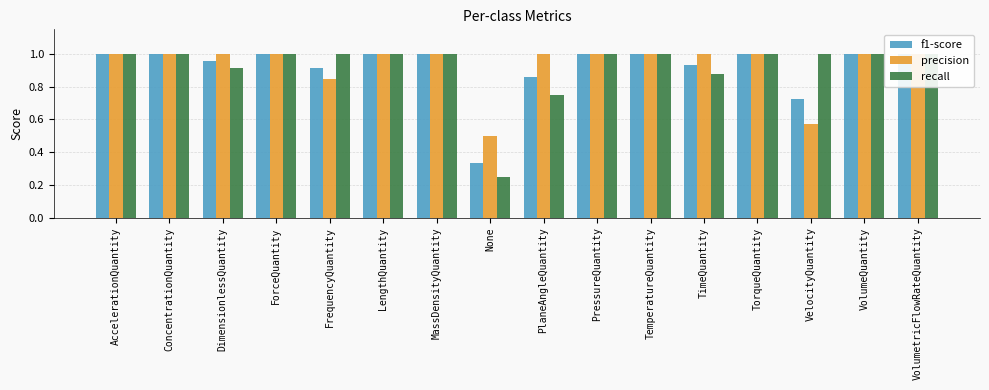

What is the total value across all series at AccelerationQuantity?

3.0